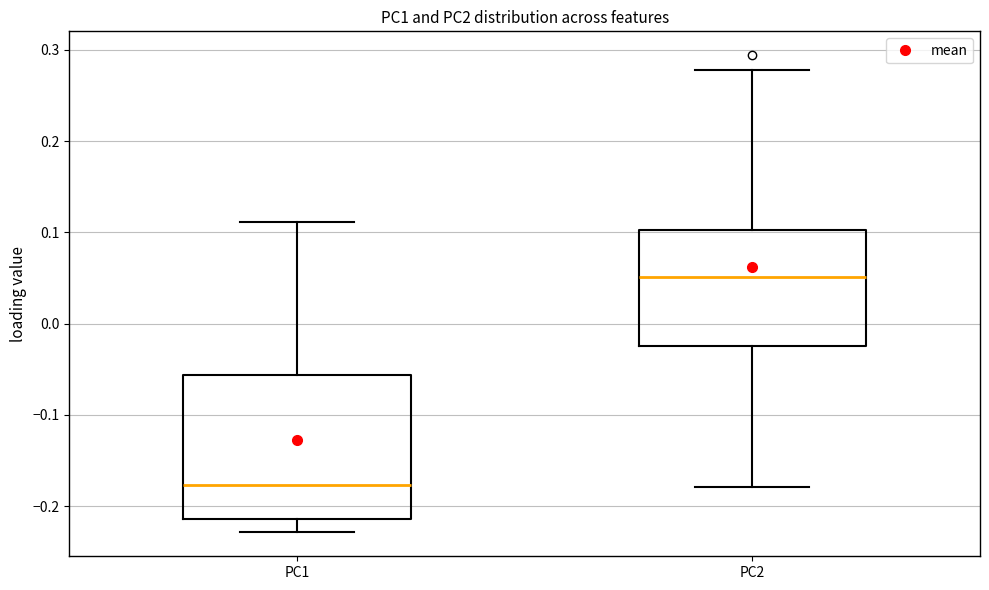

Comparing the boxes themselves (not the whiskers), which one is the tallest?

PC1